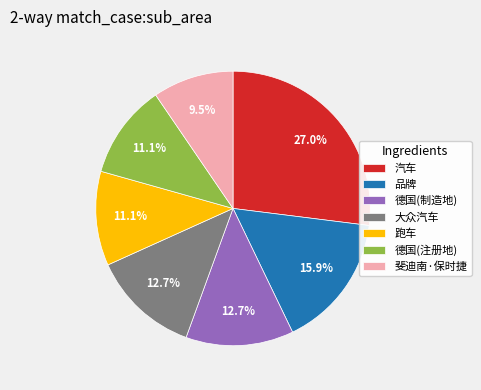

Does 品牌 account for over 50% of the chart?

No